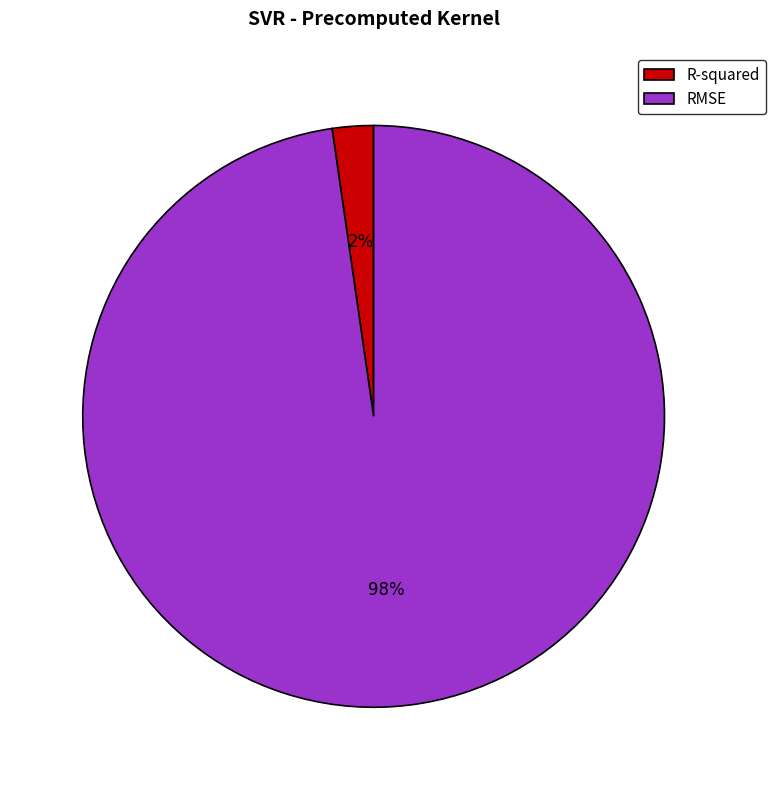

The R-squared slice represents 2% of the pie. True or false?

True